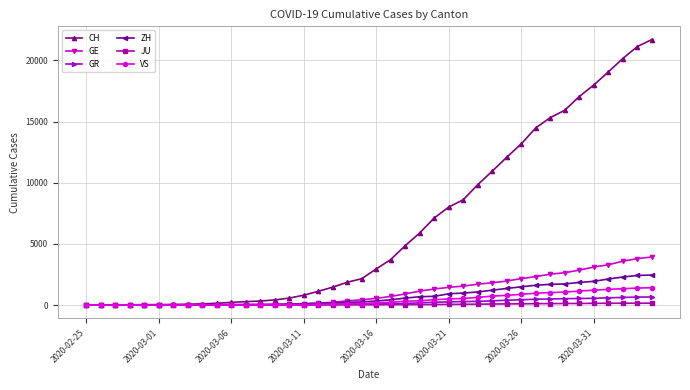

Count the number of data series in this chart.

6